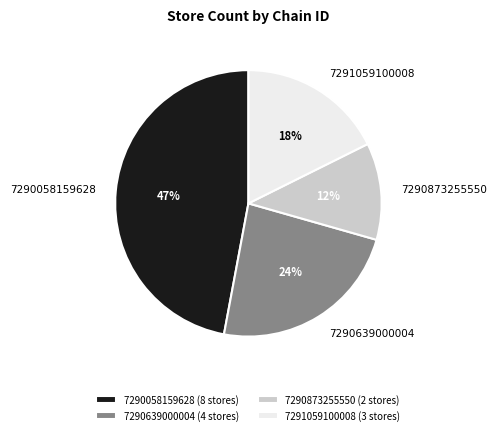

How many slices are in this pie chart?

4